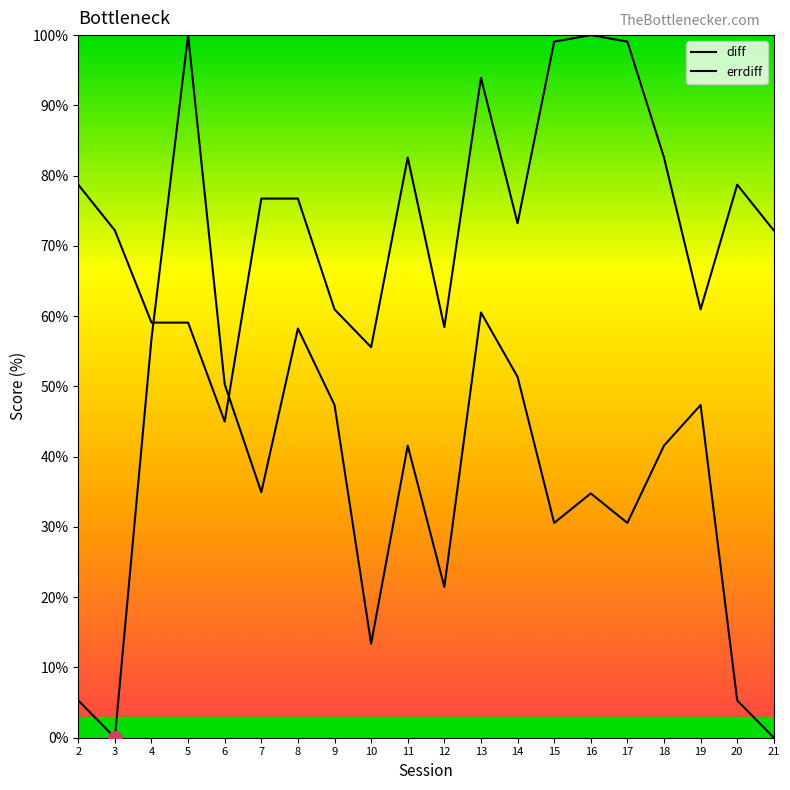

What is the sum of the errdiff values at 17 and 12?

157.5